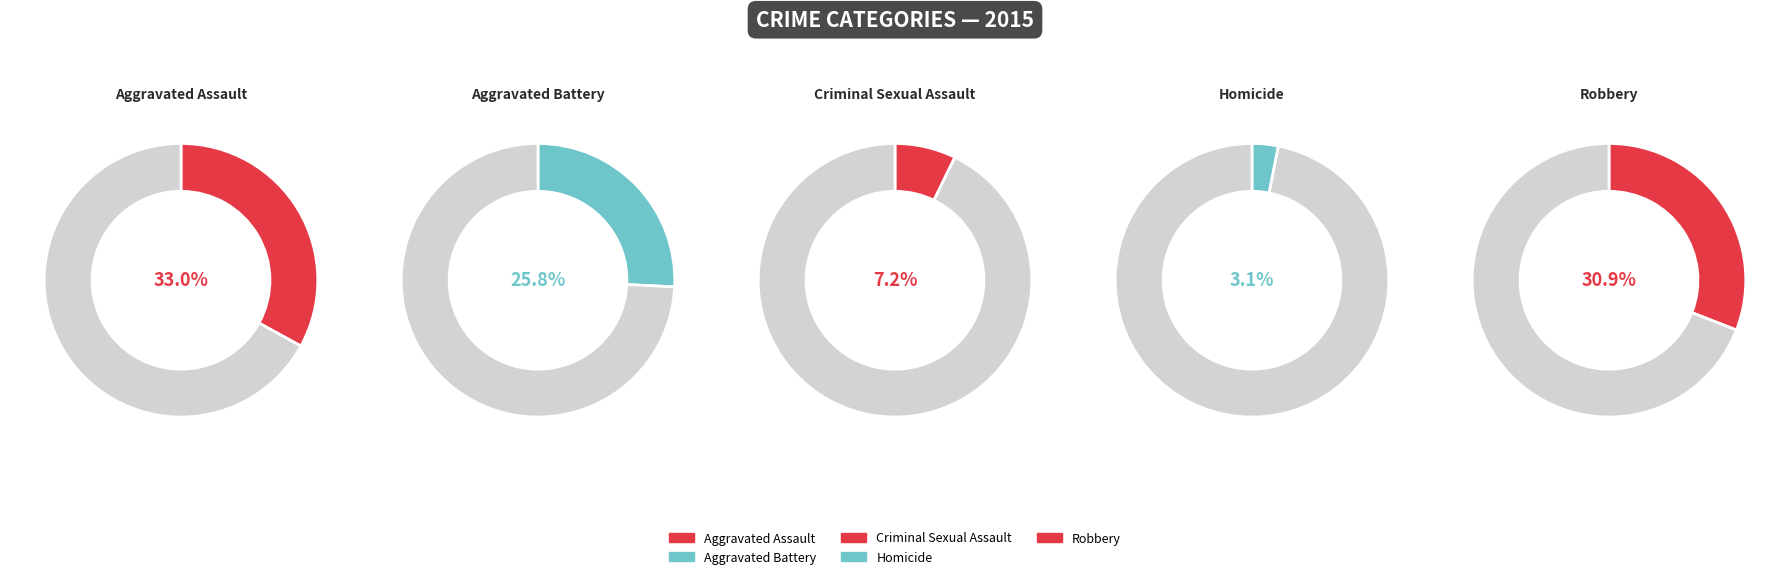

Does Robbery account for over 50% of the chart?

No